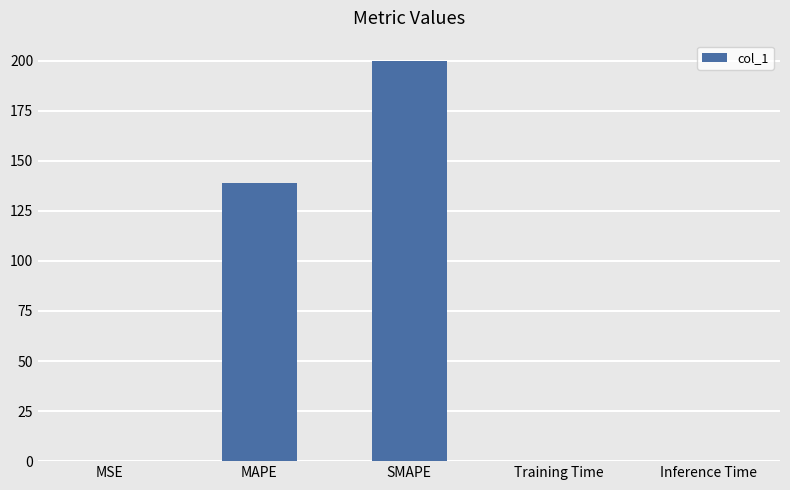

What is the change in value from MAPE to Inference Time?

-138.7